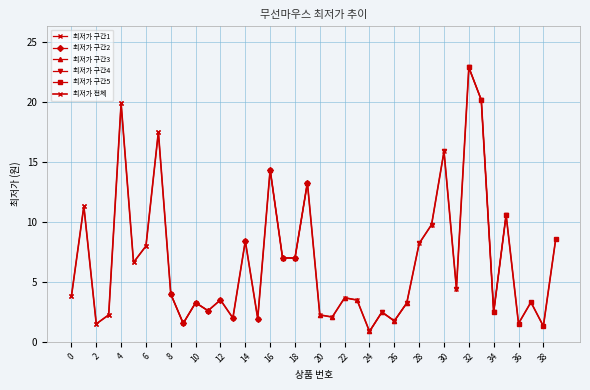

Rank the categories by value from lowest to highest.

24, 38, 2, 36, 9, 26, 15, 13, 21, 3, 20, 34, 25, 11, 27, 10, 37, 23, 12, 22, 0, 8, 31, 5, 18, 17, 6, 28, 14, 39, 29, 35, 1, 19, 16, 30, 7, 4, 33, 32